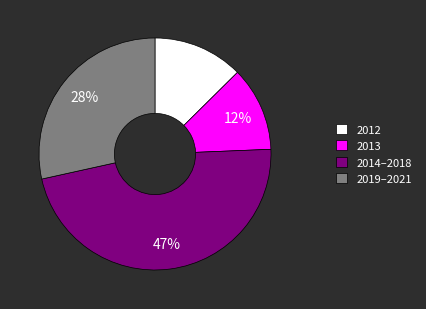

Count the number of slices in the pie.

4